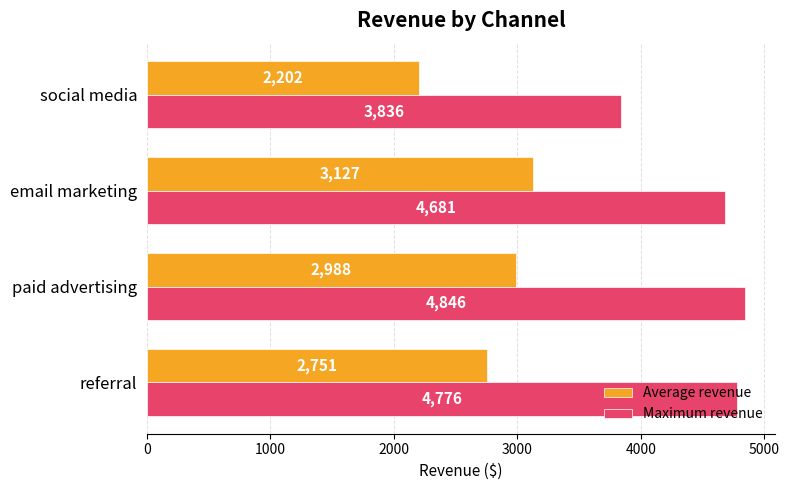

Rank the series at social media from lowest to highest value.

Average revenue, Maximum revenue